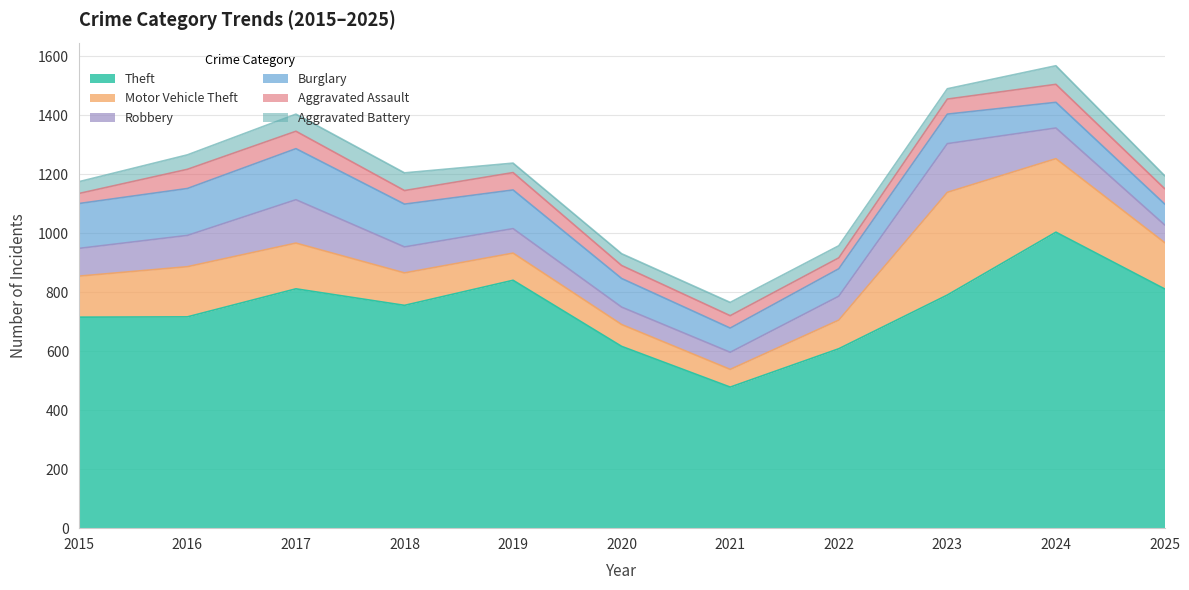

Which series has the largest range (max minus min)?

Theft